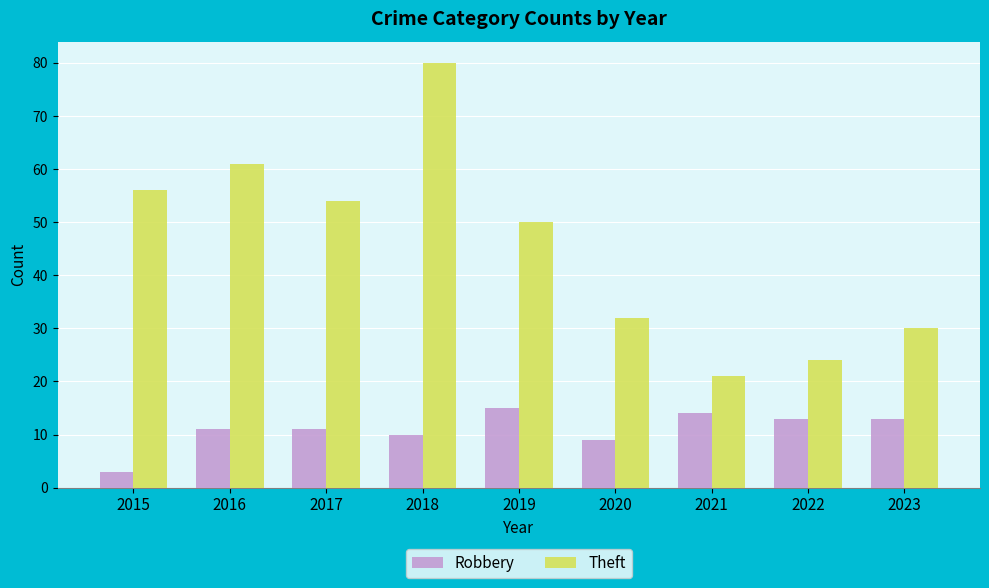

What is the sum of all Theft values?

408